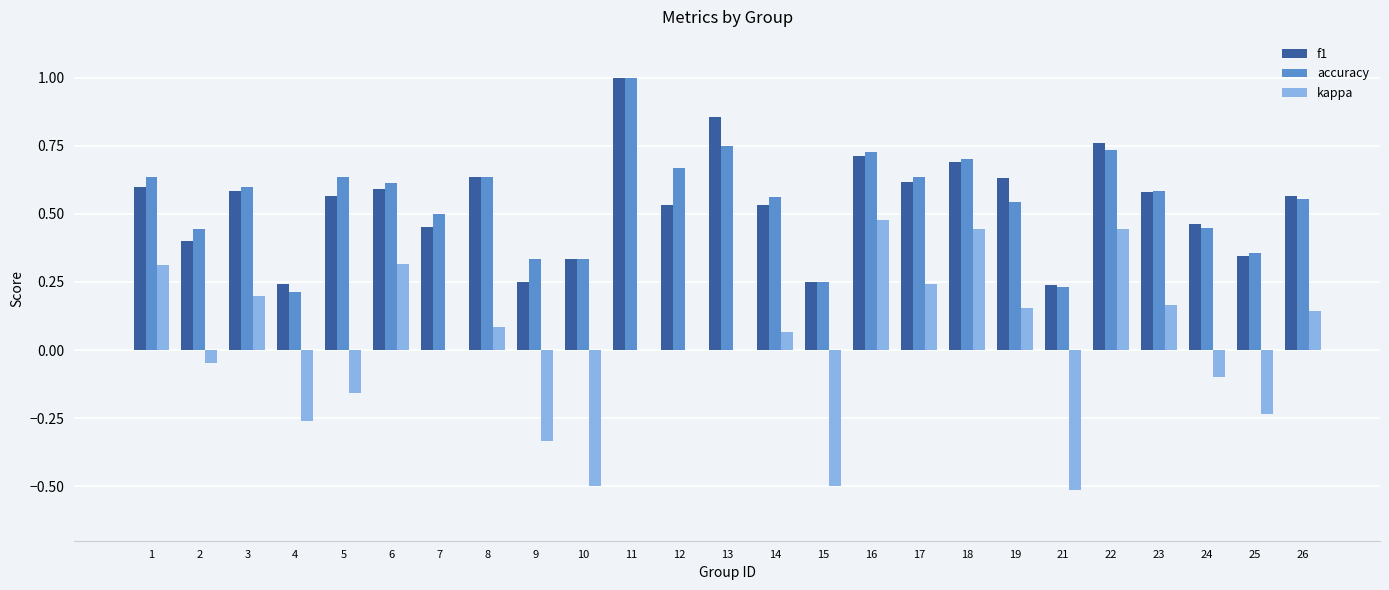

What is the greatest value displayed?

1.0